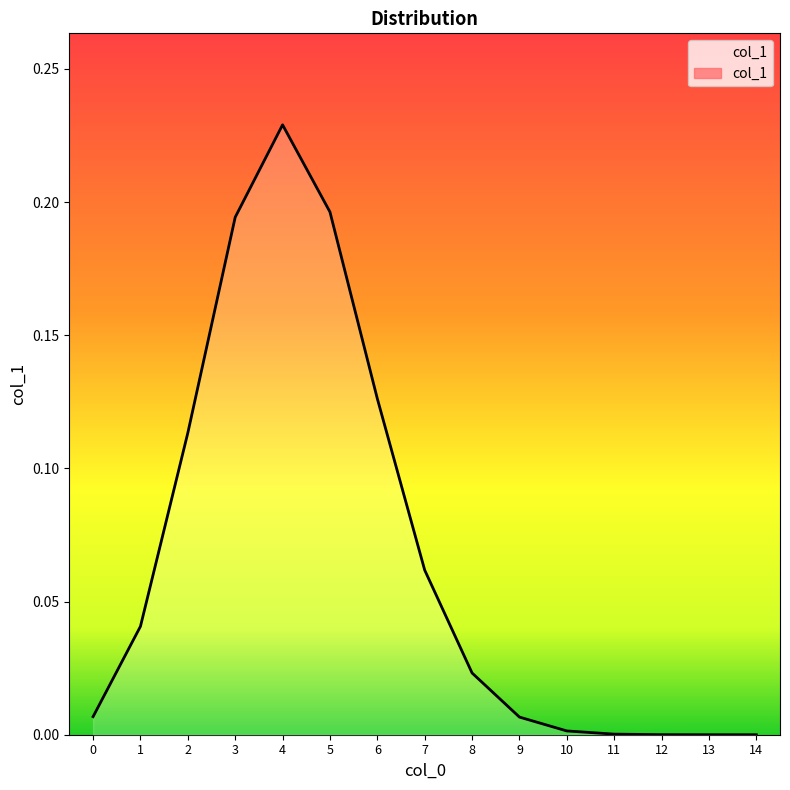

At which category does the chart reach its peak across all series?

4